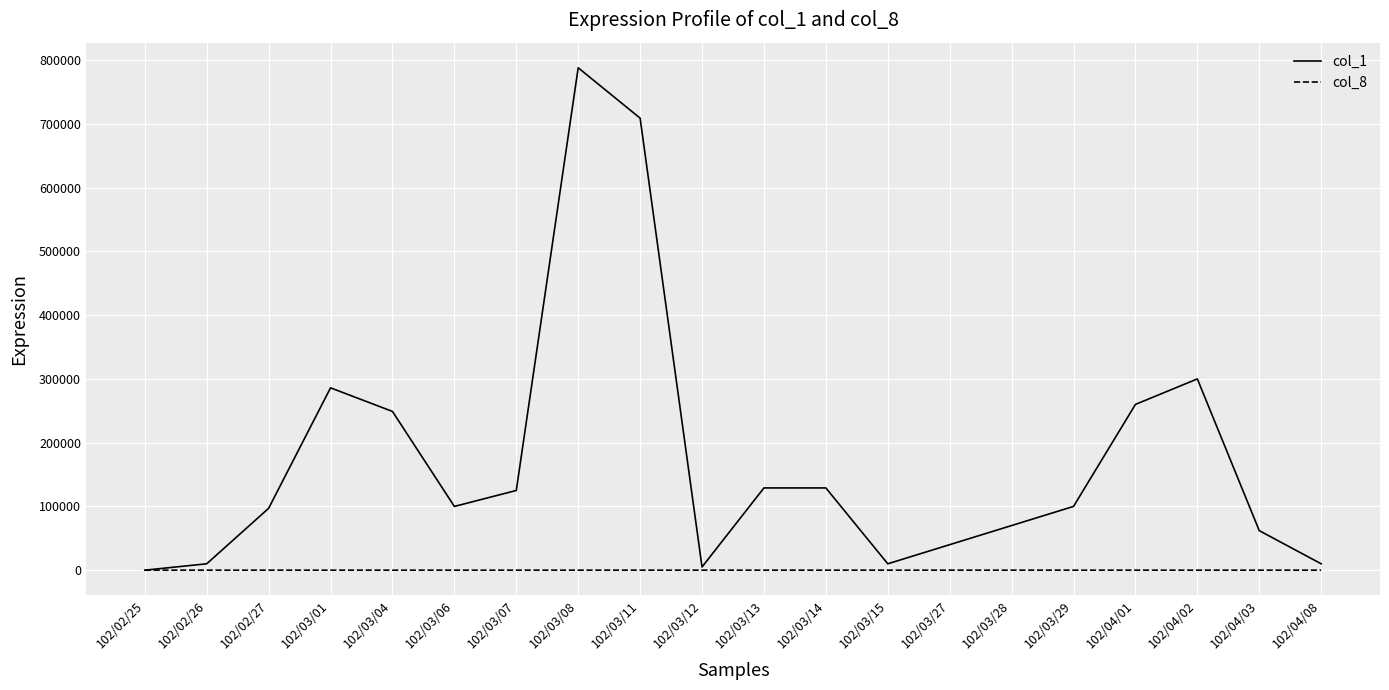

True or false: col_1 has more than 0 points higher than both neighbors.

True